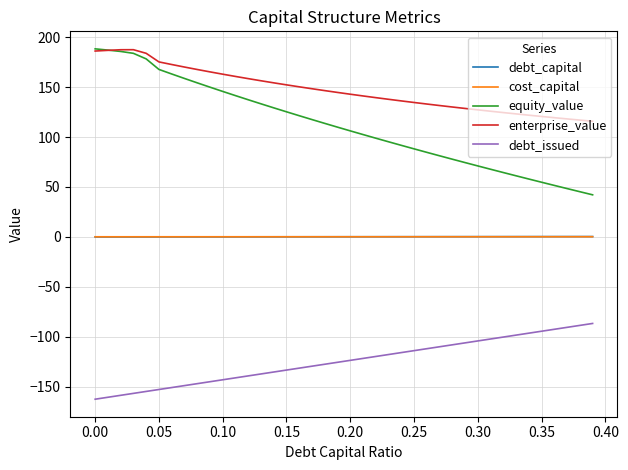

Which series has the largest range (max minus min)?

equity_value